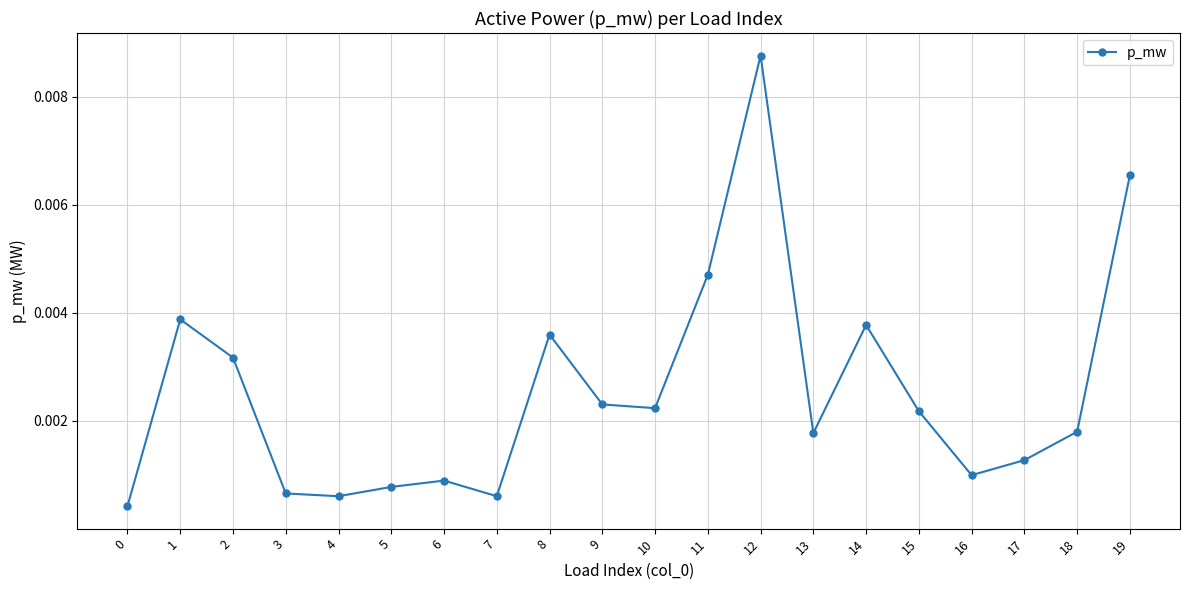

How many interior local peaks (higher than both neighbors) does the data have?

5